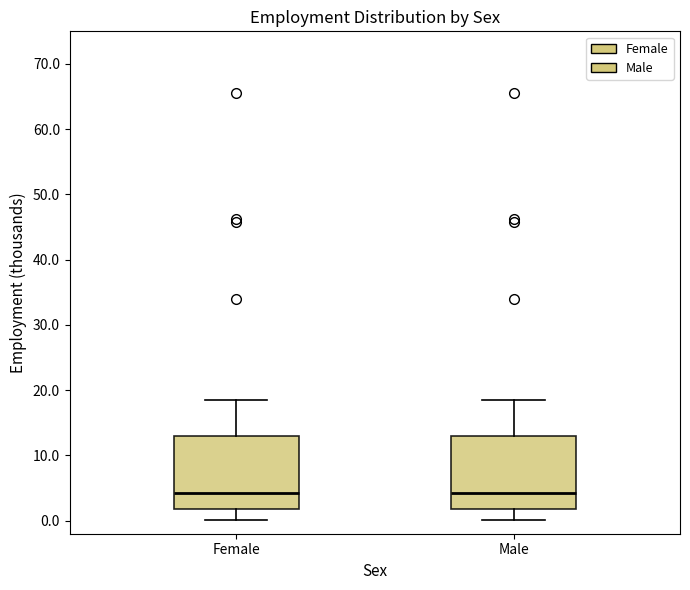

Reading left to right, transcribe this box plot: for each box, give where its median line is, the range the box spans, and where its two whiskers end, as read against the y-axis. The values are not printed on the chart, so give them approximately, as read against the axis.

Female: median 4, box 2 to 13, whiskers 0 to 18
Male: median 4, box 2 to 13, whiskers 0 to 18